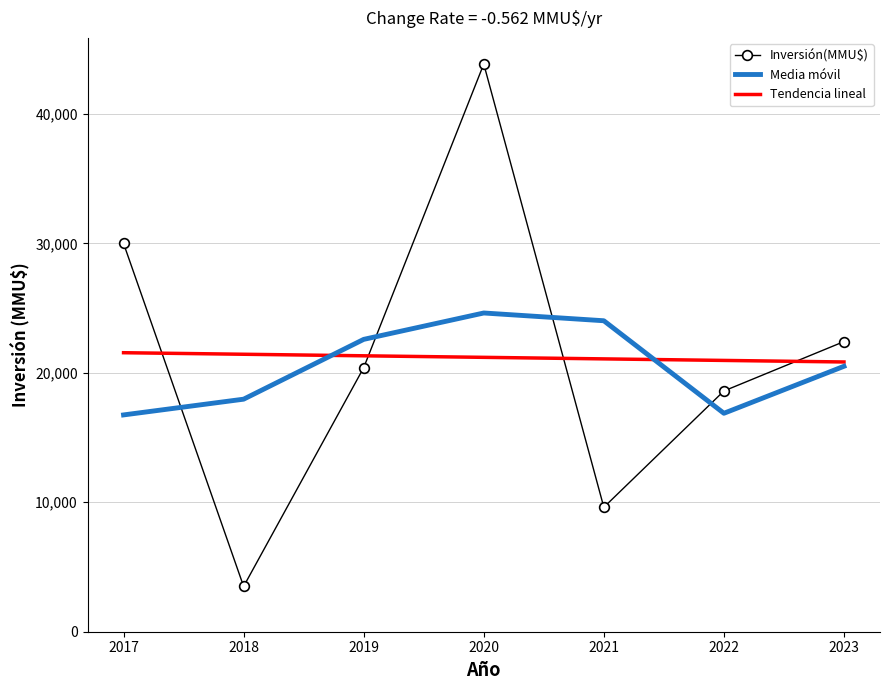

What is the sum of all Inversión(MMU$) values?

148393.0